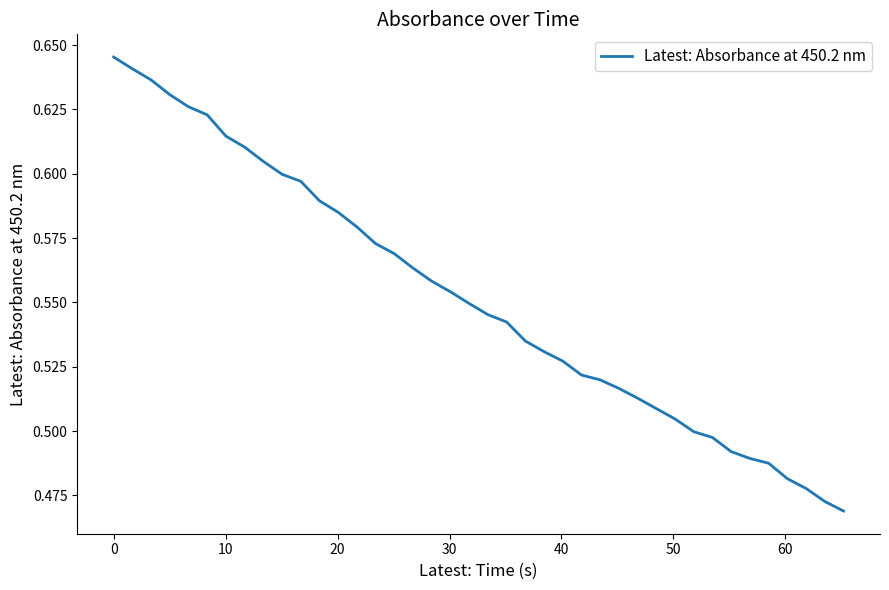

How many lines are shown in the chart?

1